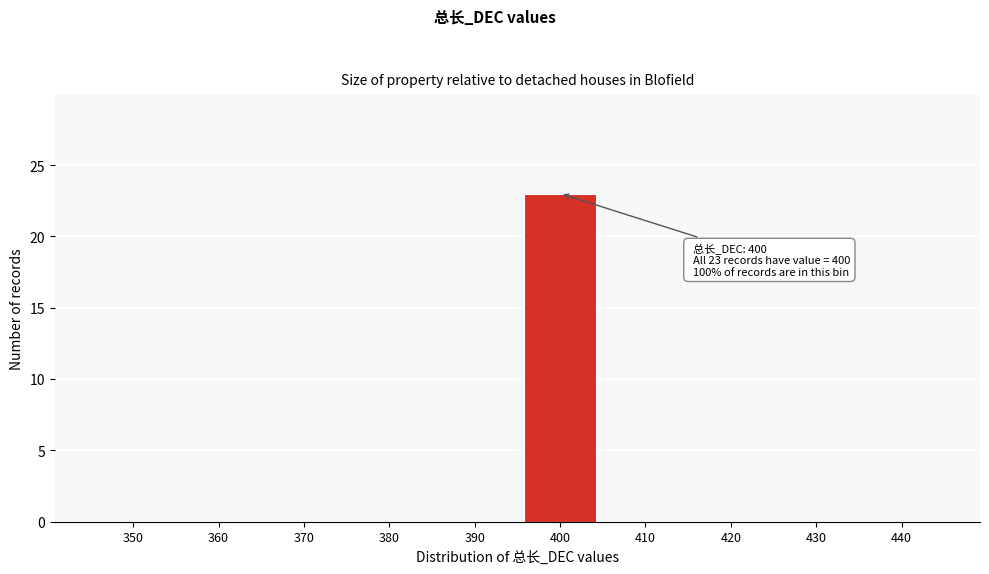

Reading left to right, extract all data points from this chart.

350=0	360=0	370=0	380=0	390=0	400=23	410=0	420=0	430=0	440=0